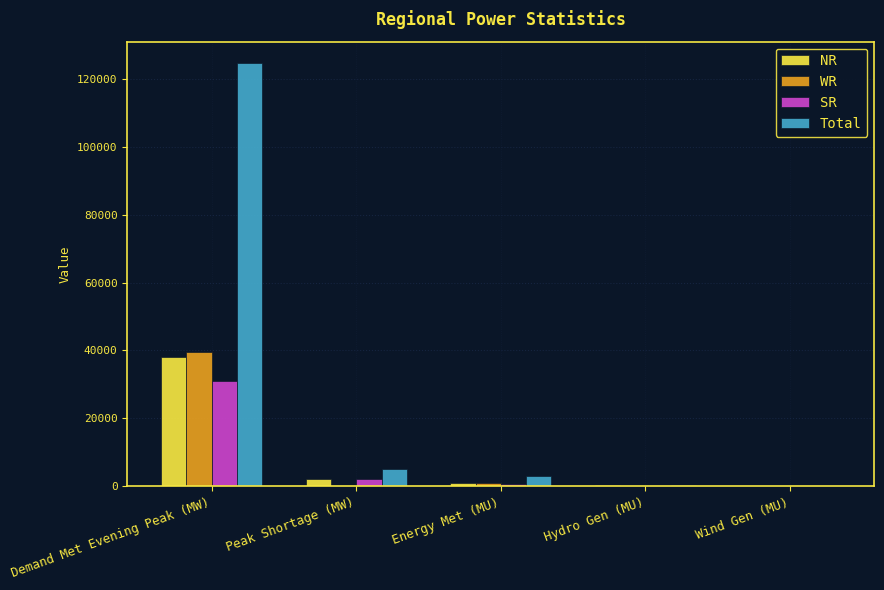

Between Demand Met Evening Peak (MW) and Hydro Gen (MU), which series saw the biggest shift?

Total